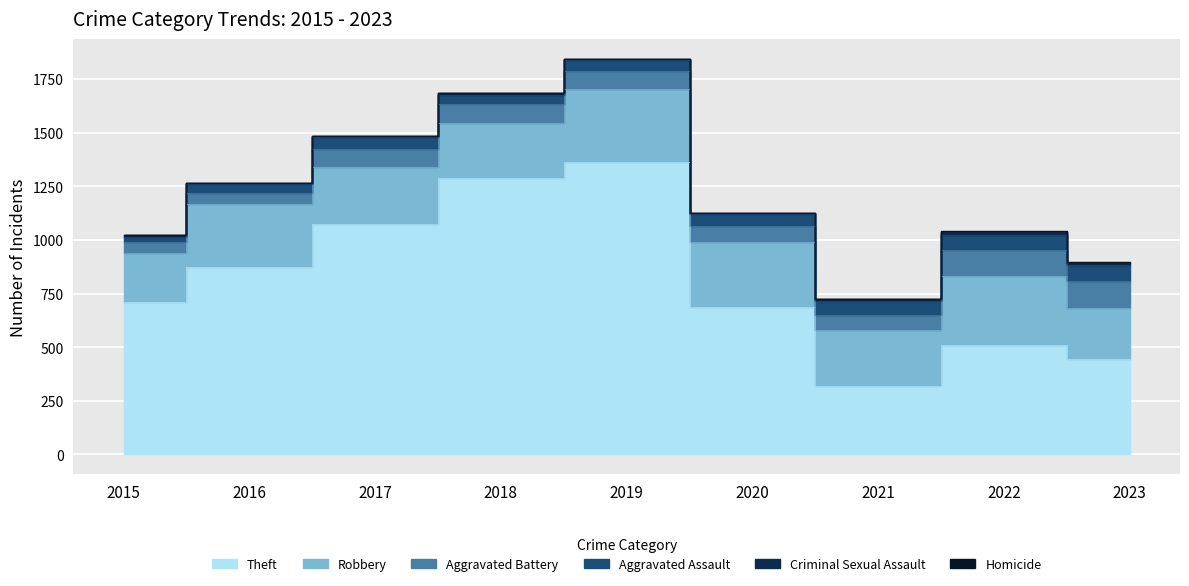

What is the sum of all Homicide values?

13